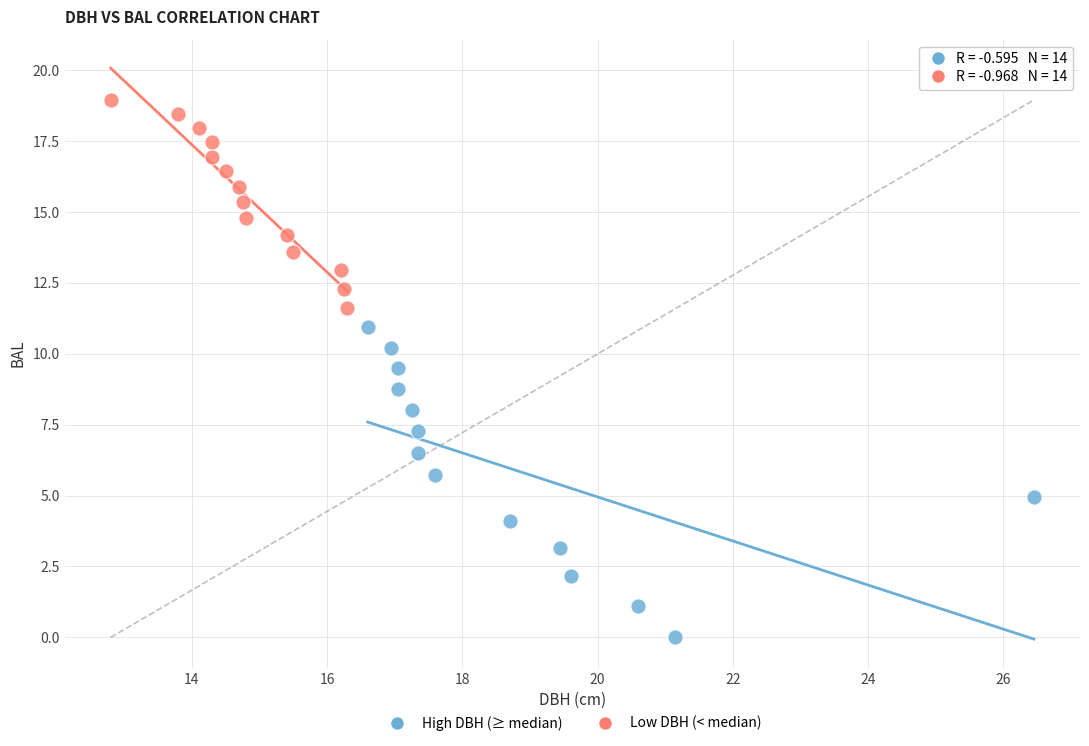

Which series contains the highest Y value?

Low DBH (< median)